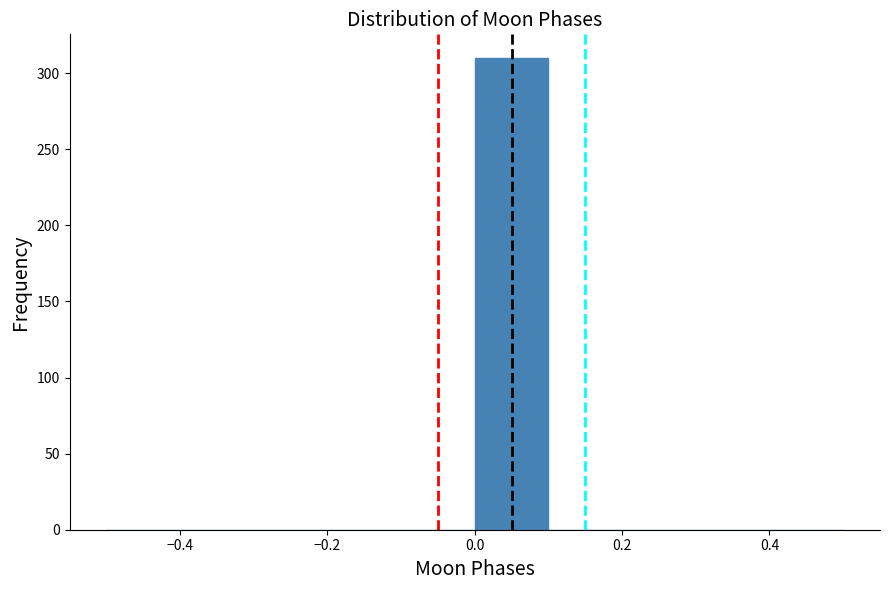

Reading left to right, list every bar in this chart as the range it spans on the x-axis followed by its height. The values are not printed on the chart, so give them approximately, as read against the axis.

-0.5 to -0.4: 0
-0.4 to -0.3: 0
-0.3 to -0.2: 0
-0.2 to -0.1: 0
-0.1 to 0.0: 0
0.0 to 0.1: 310
0.1 to 0.2: 0
0.2 to 0.3: 0
0.3 to 0.4: 0
0.4 to 0.5: 0